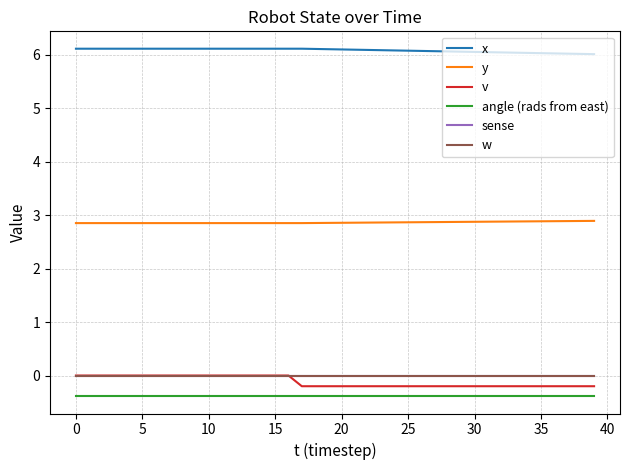

Does the chart have visible grid lines?

Yes